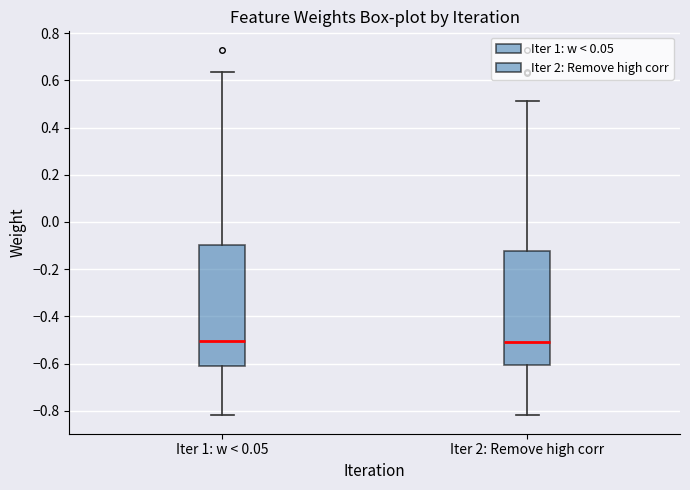

Reading left to right, transcribe this box plot: for each box, give where its median line is, the range the box spans, and where its two whiskers end, as read against the y-axis. The values are not printed on the chart, so give them approximately, as read against the axis.

Iter 1: w < 0.05: median -0.50, box -0.60 to -0.10, whiskers -0.82 to 0.64
Iter 2: Remove high corr: median -0.50, box -0.60 to -0.12, whiskers -0.82 to 0.52